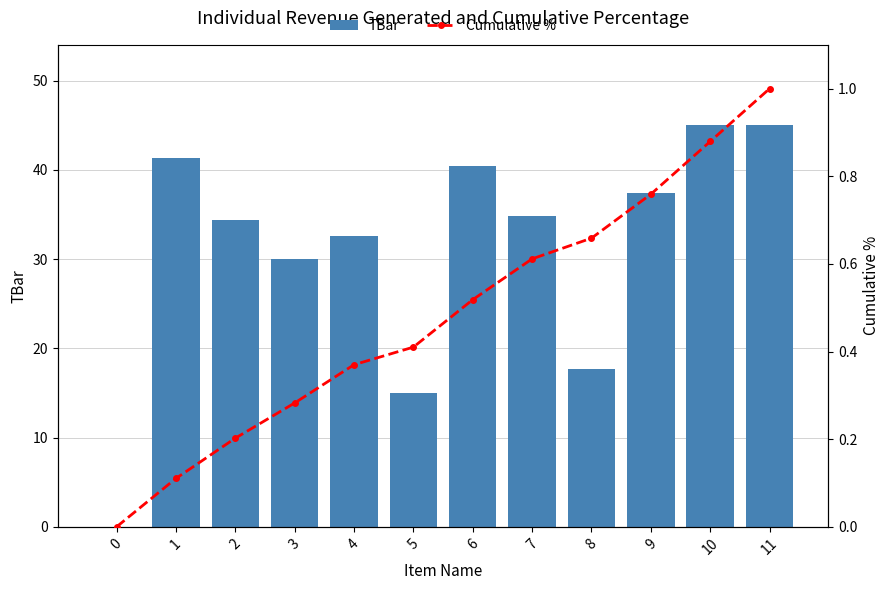

How many data points in TBar are above 34?

7